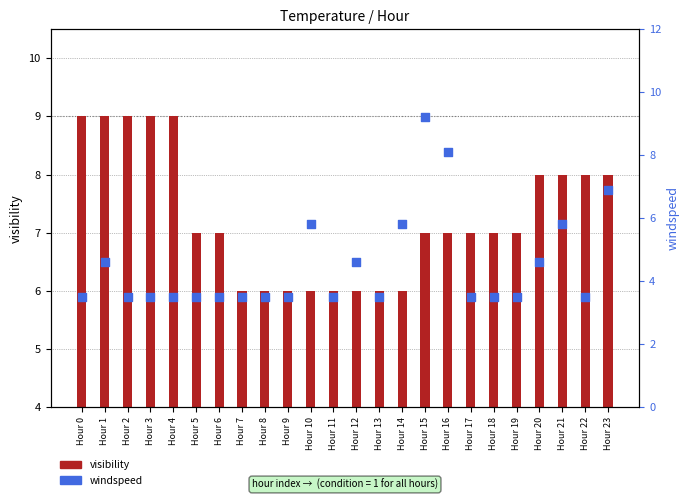

Which series reaches the maximum Y coordinate?

windspeed